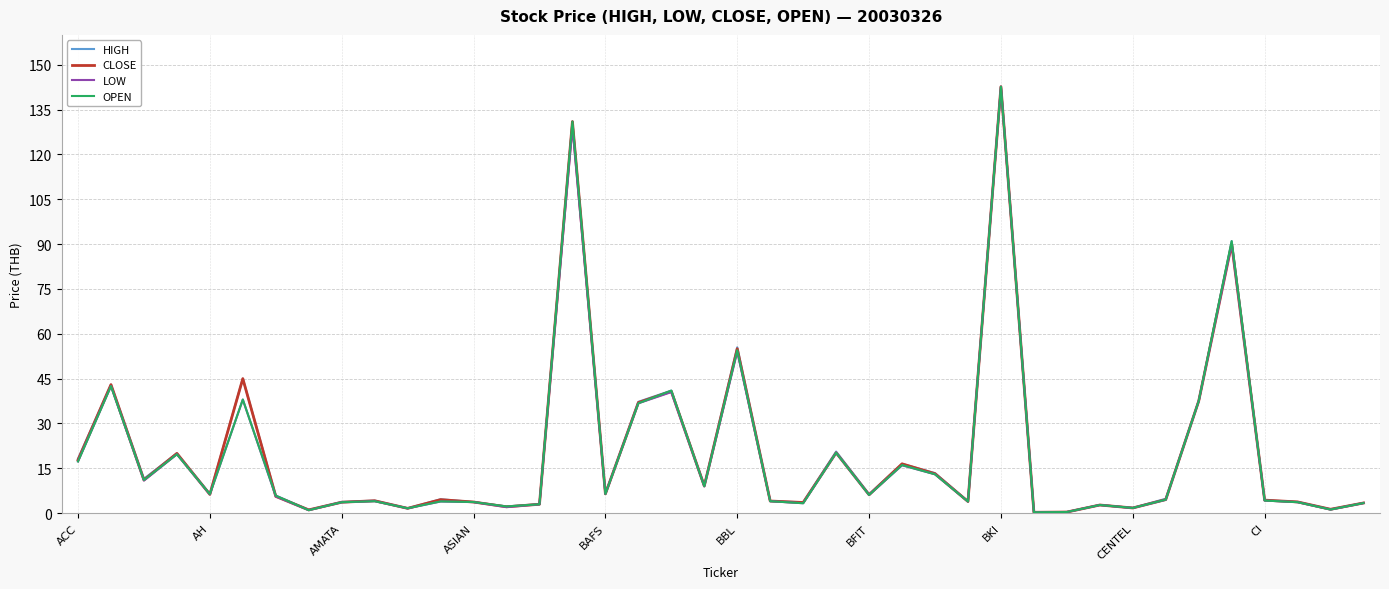

What is the maximum value shown in the chart?

142.7